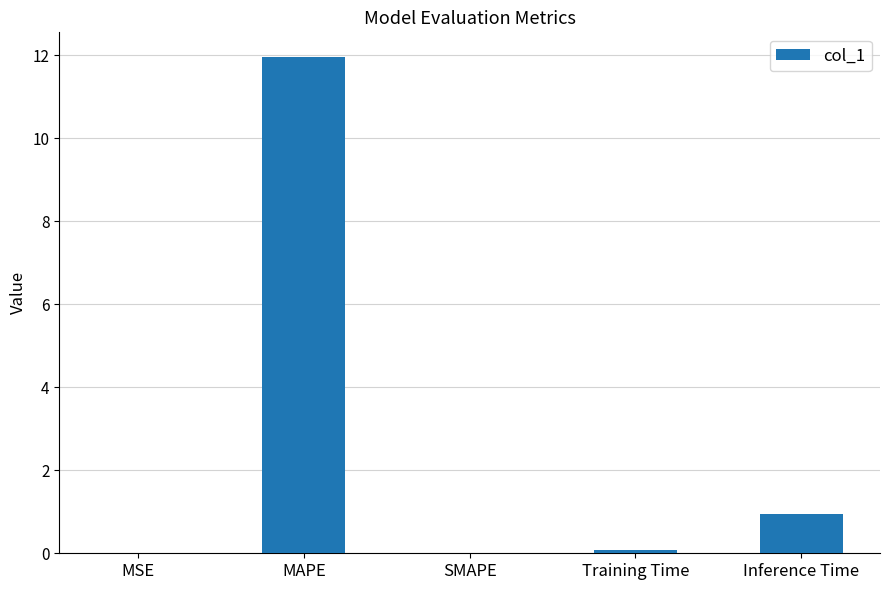

What is the sum of all values?

13.0